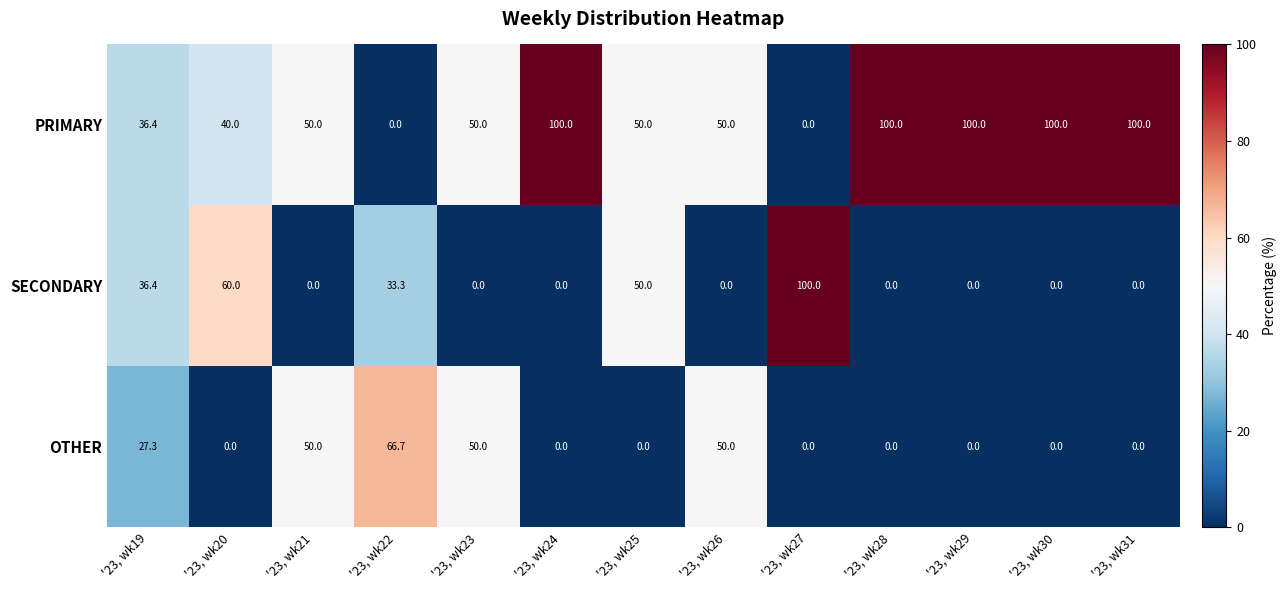

At which category is the sum across all series the highest?

'23, wk19